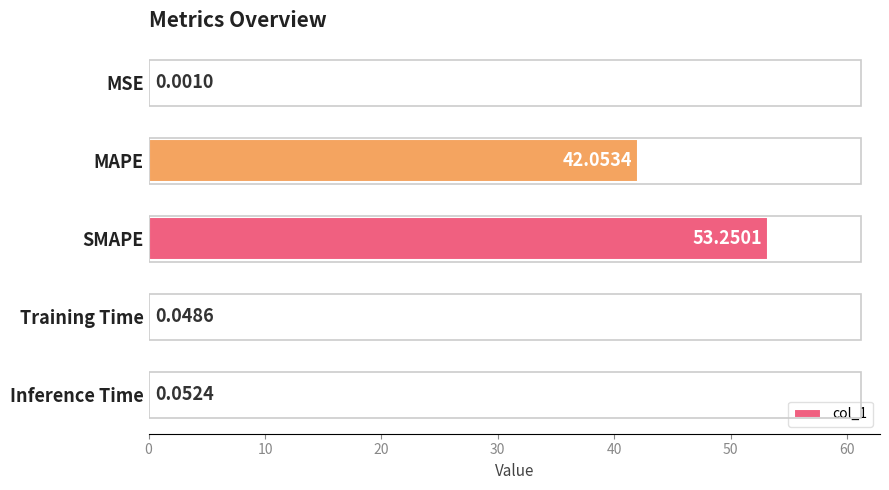

What is the change in value from MAPE to SMAPE?

+11.2